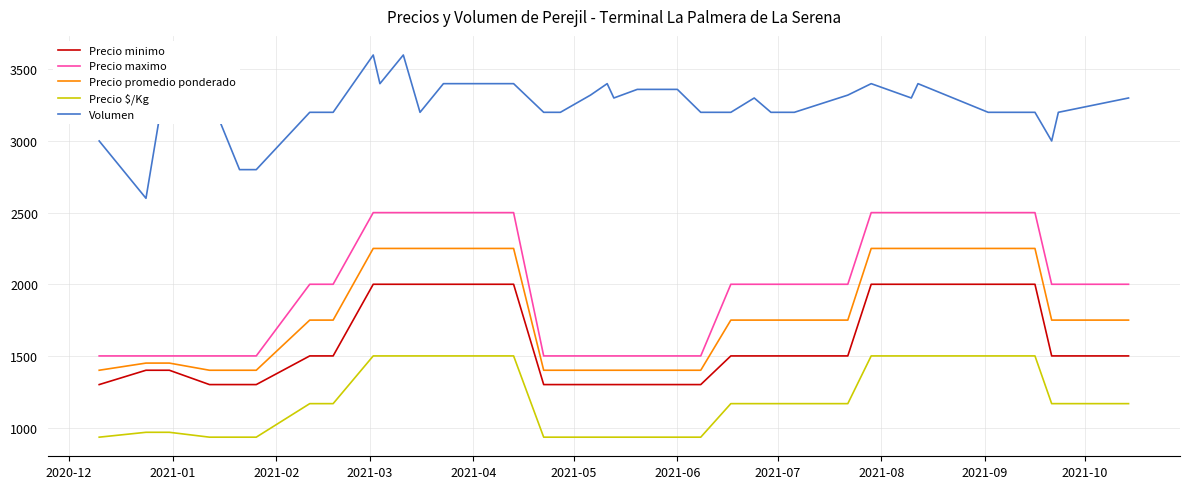

What is the maximum value shown in the chart?

3600